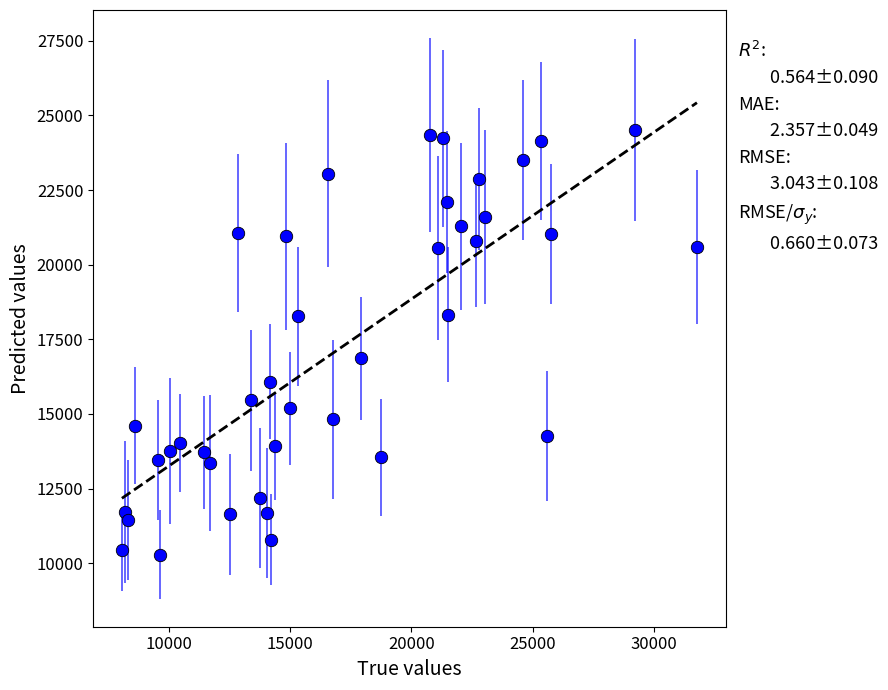

What Y value in the scatter plot is closest to 17398?

16869.1